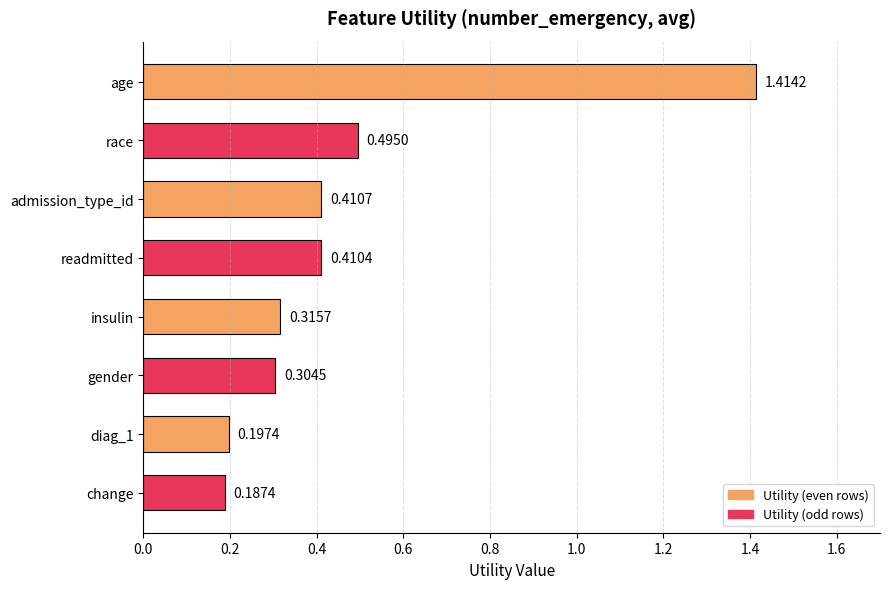

What is the difference between the maximum and minimum values?

1.2